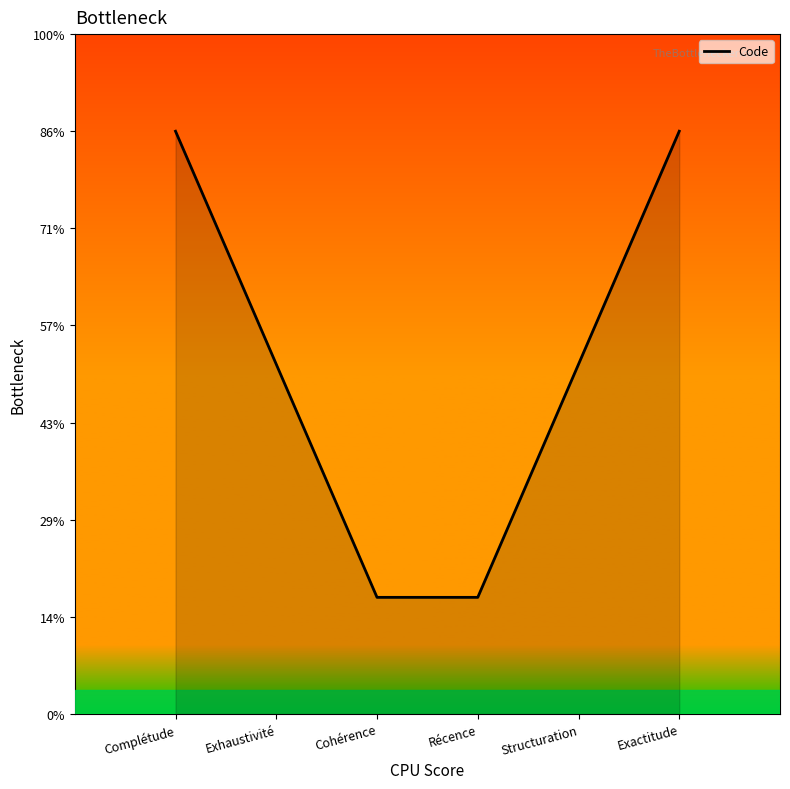

Reading left to right, transcribe all the data shown in this chart.

6.0	3.6	1.2	1.2	3.6	6.0